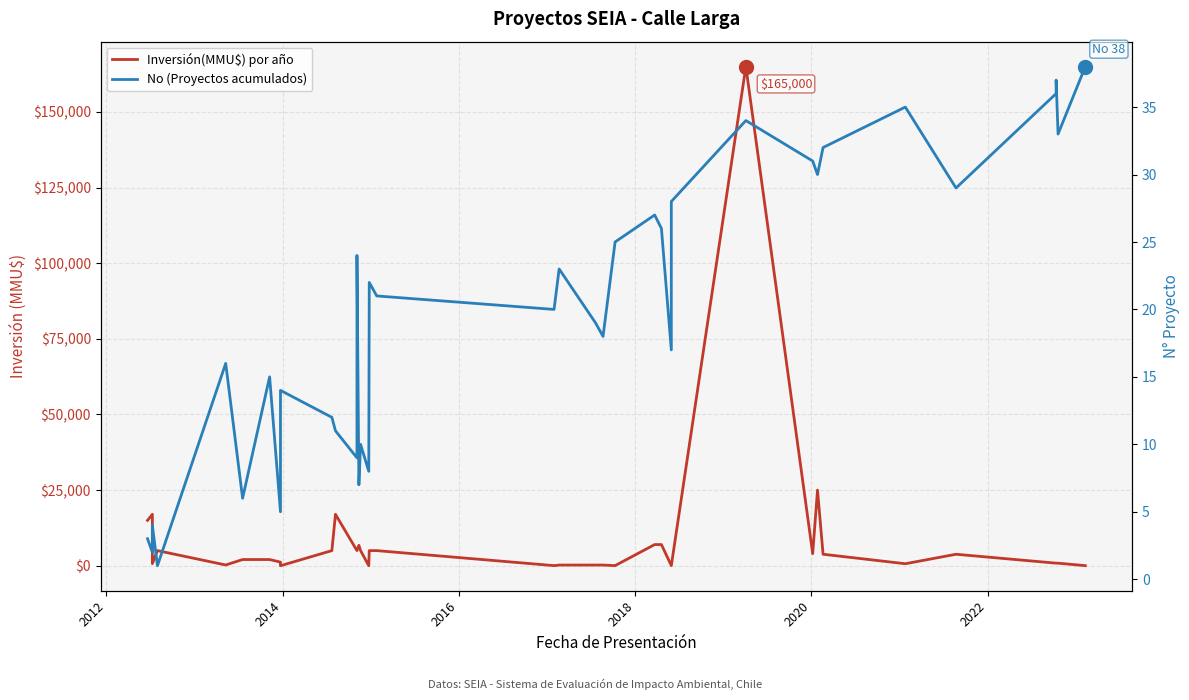

What is the difference between the maximum and minimum values in the Inversión(MMU$) por año series?

165000